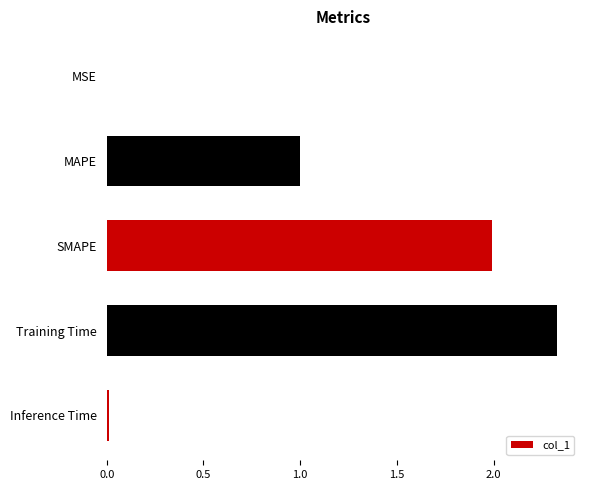

True or false: the data shows 0.0 at MSE.

True